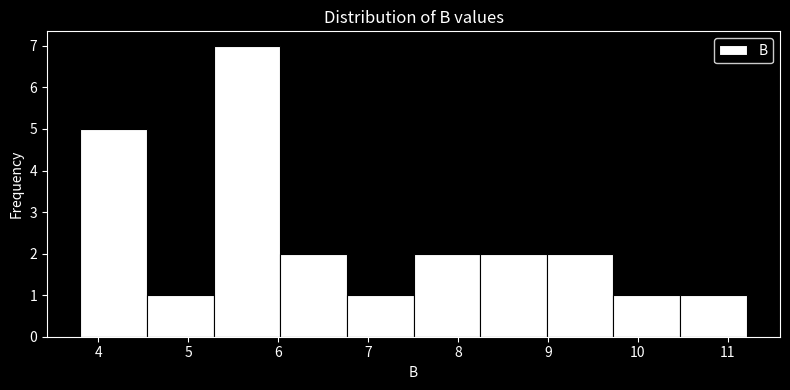

What is the height of the bar covering 6.8 to 7.5 on the x-axis? Neither the bar edges nor the heights are printed on the chart, so give them approximately, as read against the axes.

1